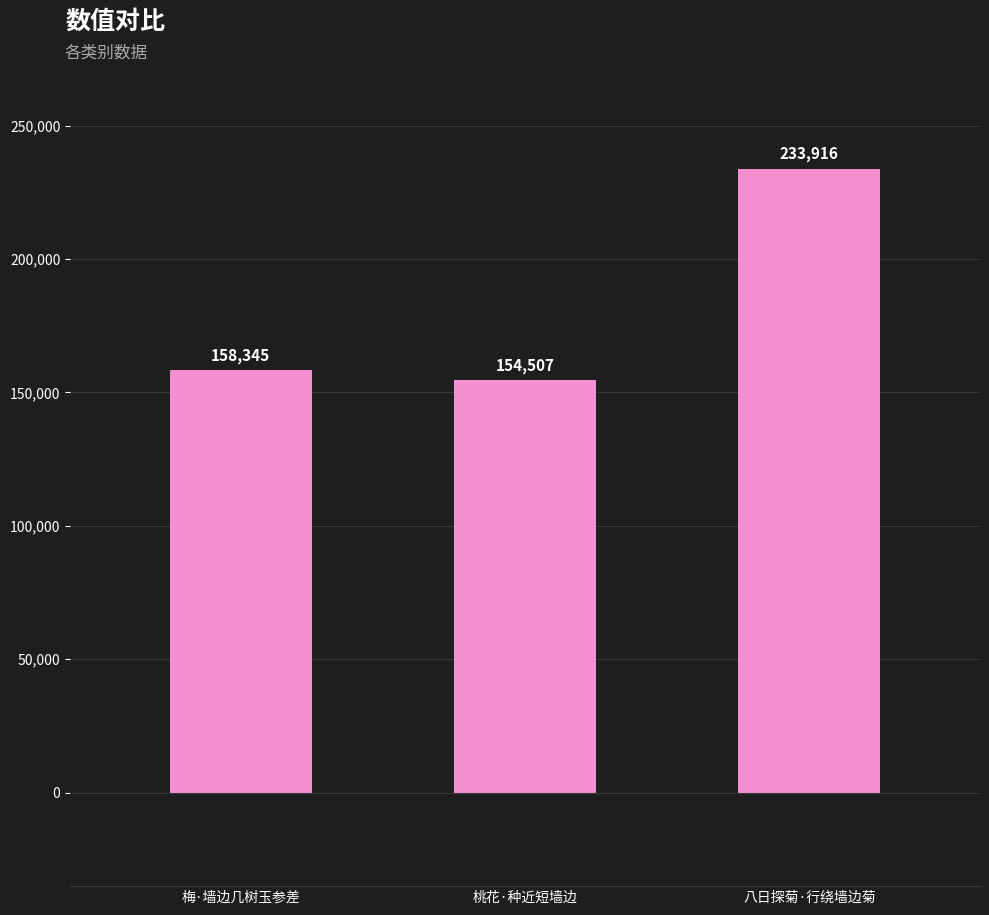

What is the label of the 3rd bar from the right?

梅·墙边几树玉参差